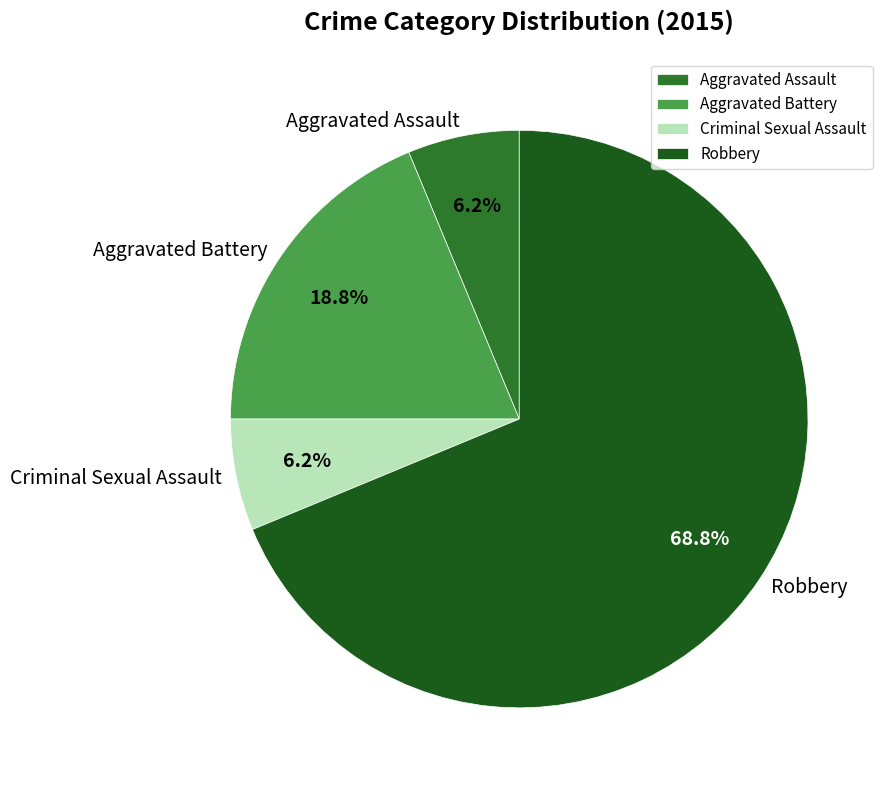

Is there any slice that represents more than half of the pie?

Yes